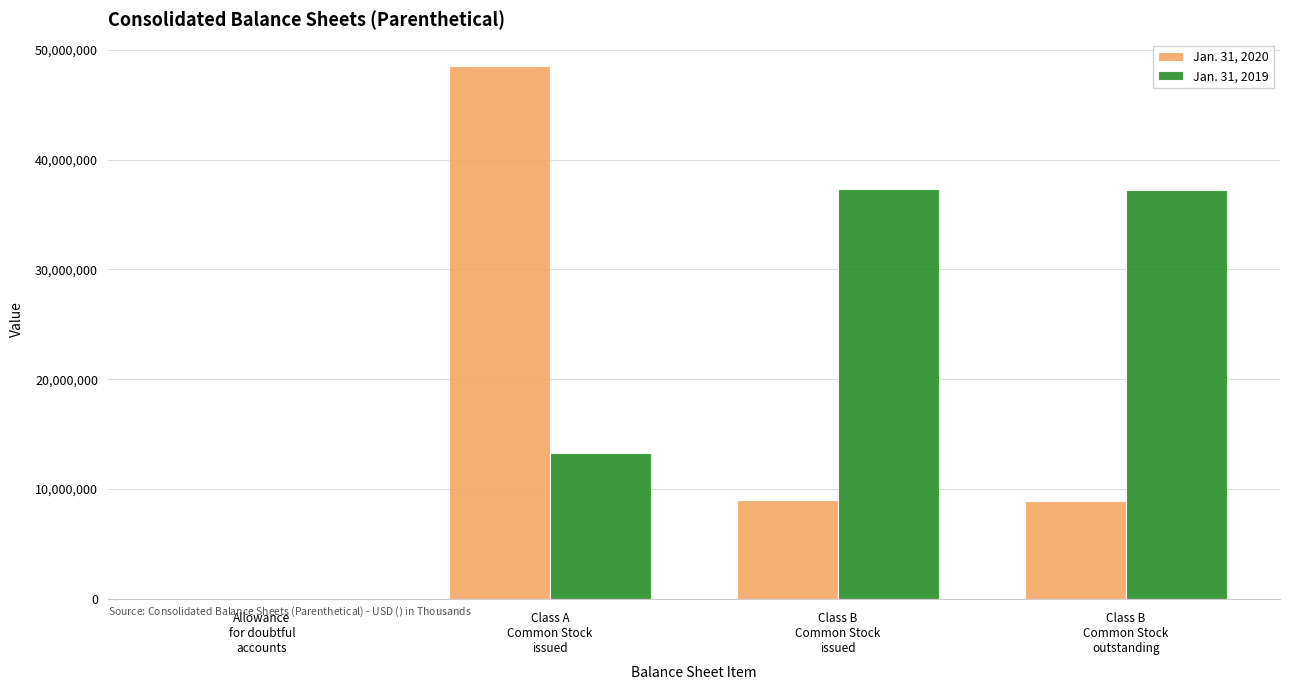

Which series has the largest total across all categories?

Jan. 31, 2019